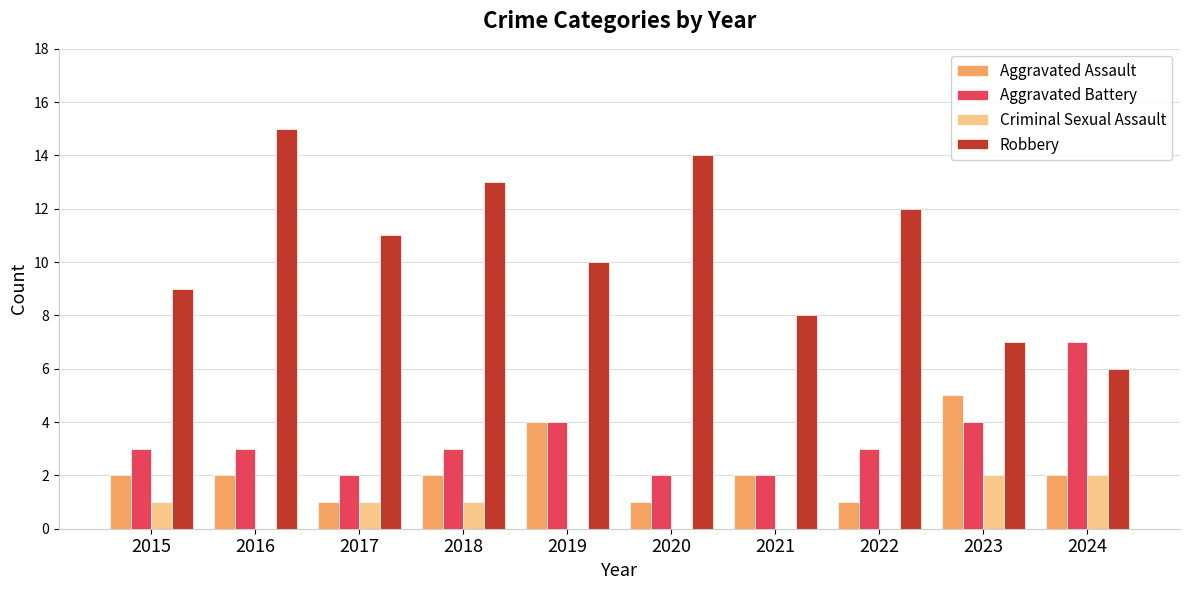

Where does the Robbery series first go above 11?

2016